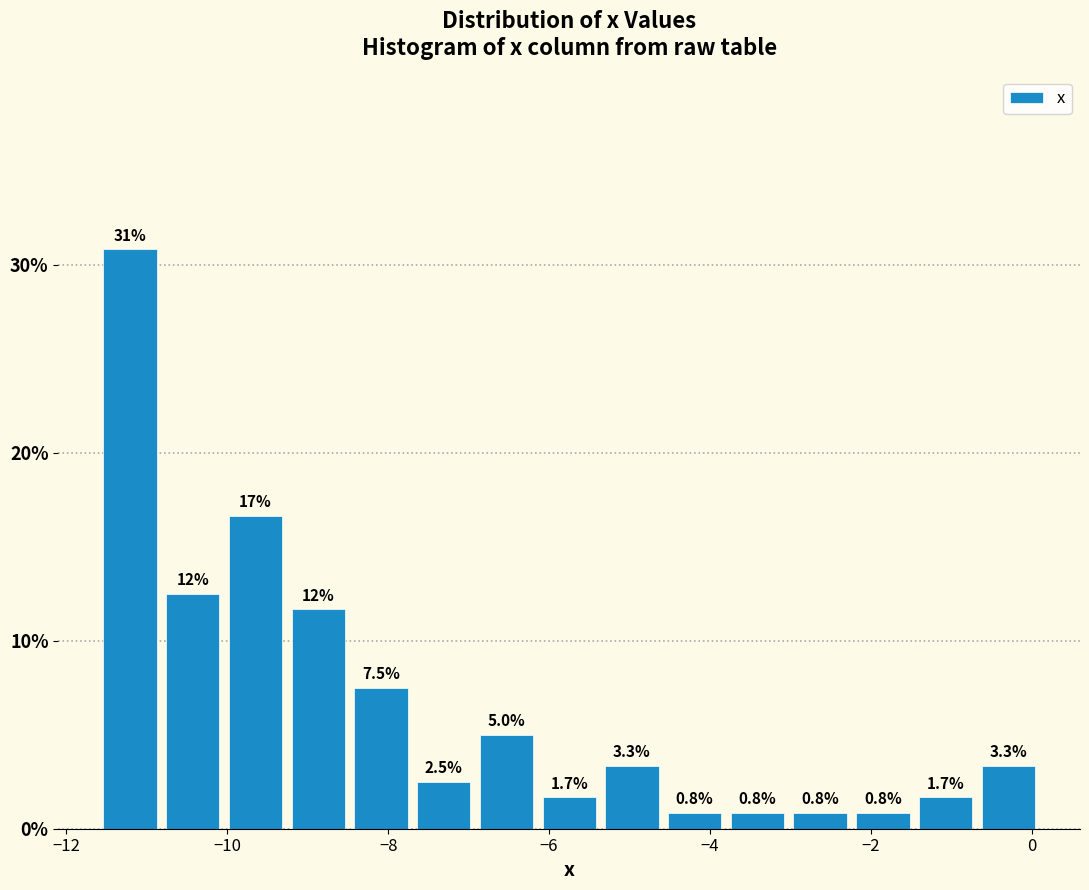

Around what value on the x-axis is the tallest bar? Give the approximate position of its centre, as read against the axis.

-11.2